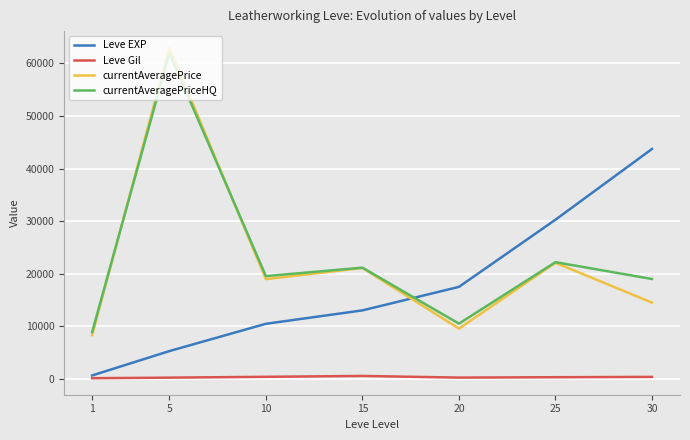

The currentAveragePriceHQ series shows 33823.9 at 10. True or false?

False